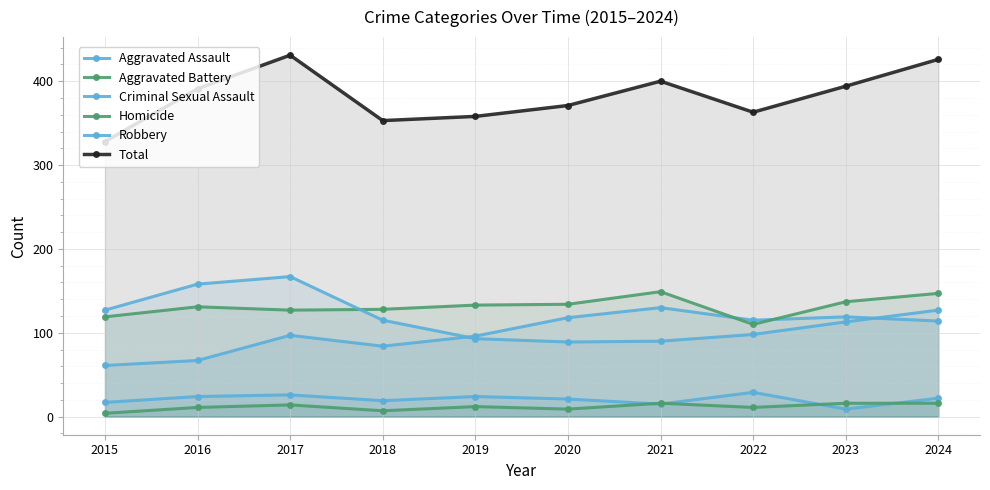

What are all the series names shown in the legend?

Aggravated Assault, Aggravated Battery, Criminal Sexual Assault, Homicide, Robbery, Total